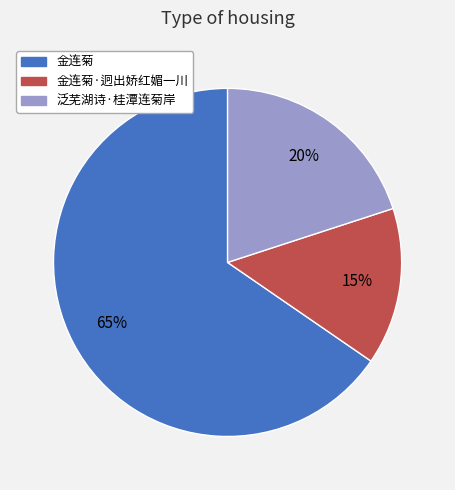

Is there a majority slice in this chart?

Yes